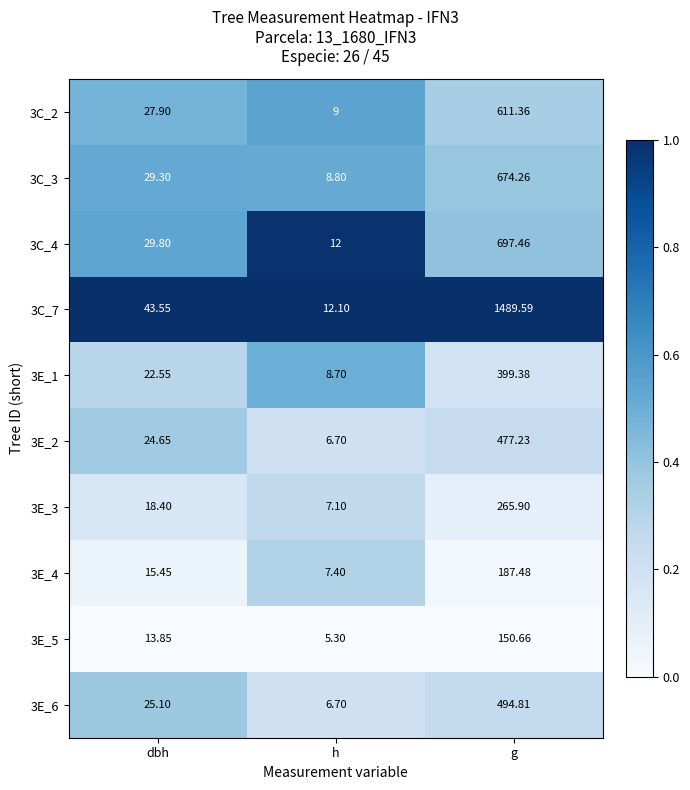

List the labels in order of 3E_6 value, largest first.

g, dbh, h